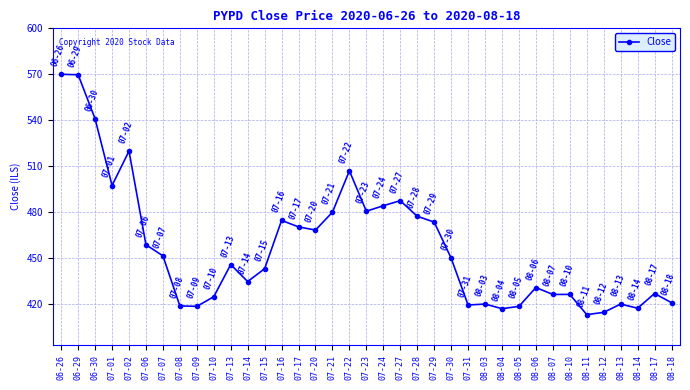

True or false: the data shows 132.3 at 07-13.

False